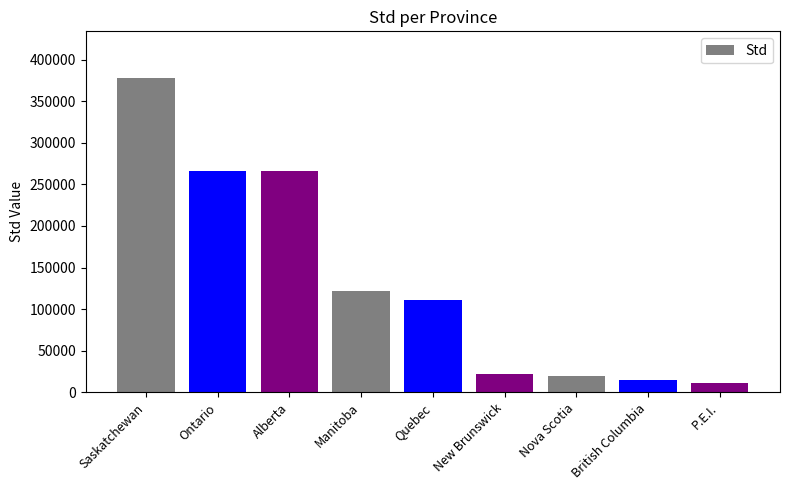

What is the sum of the values at Ontario and Saskatchewan?

643700.9